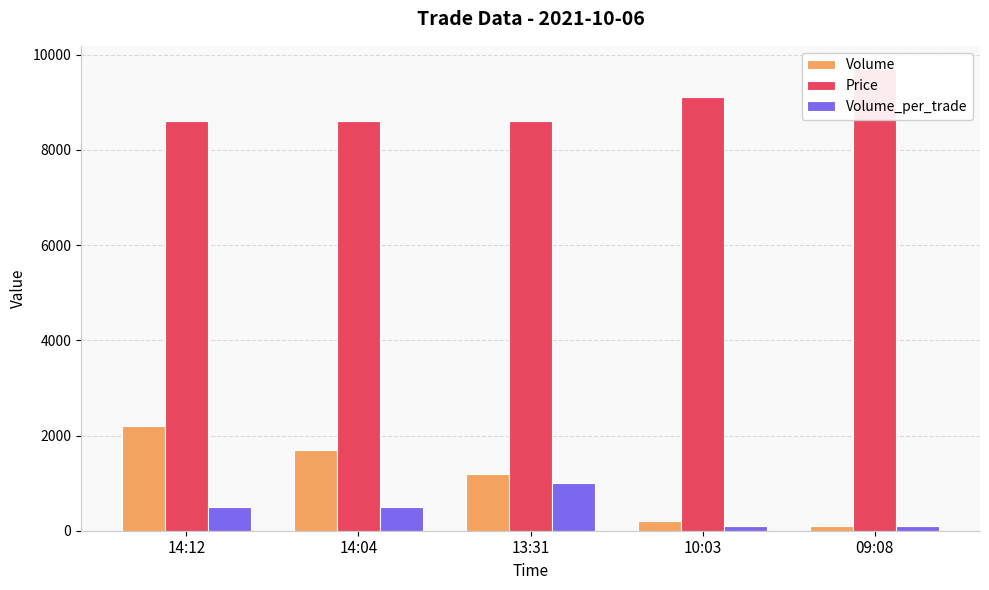

Reading right to left, extract all data points from this chart.

Volume: 100	200	1200	1700	2200
Price: 9700	9100	8600	8600	8600
Volume_per_trade: 100	100	1000	500	500